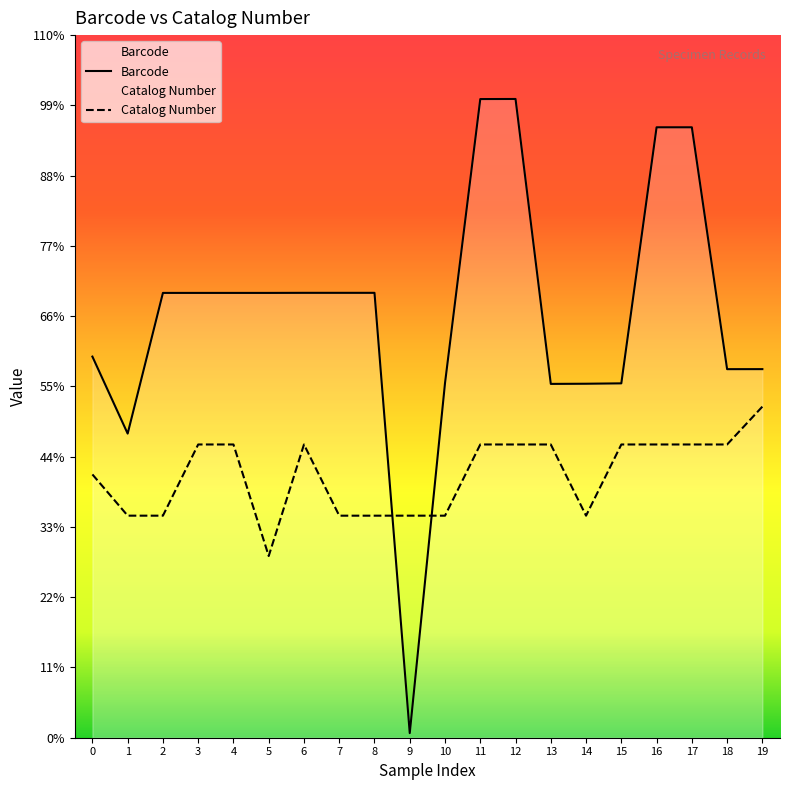

Which series has the largest total across all categories?

Barcode